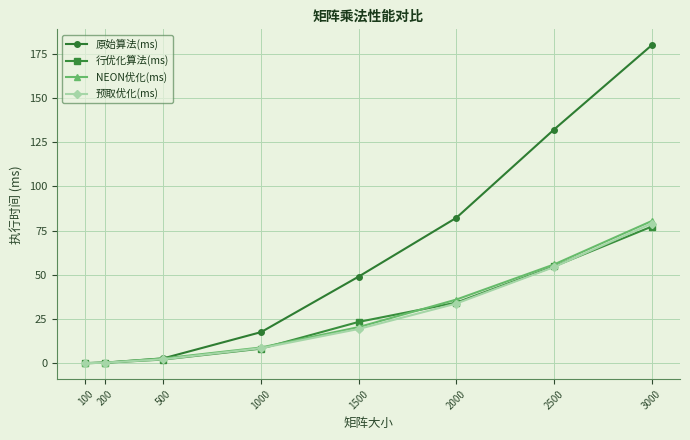

True or false: 预取优化(ms) and 行优化算法(ms) intersect in this chart.

True